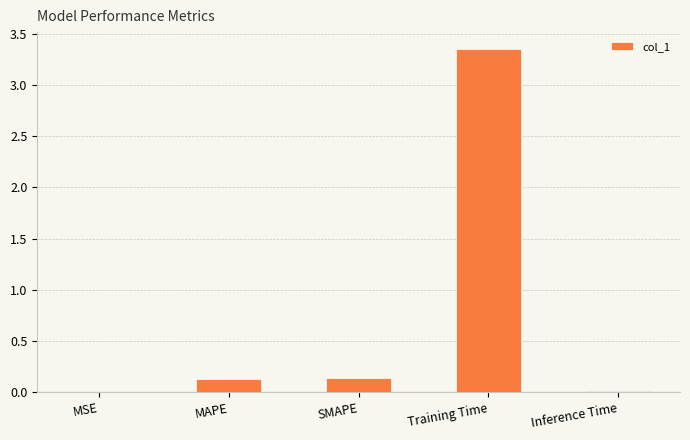

Is it true that the value at Training Time is 5.6?

False